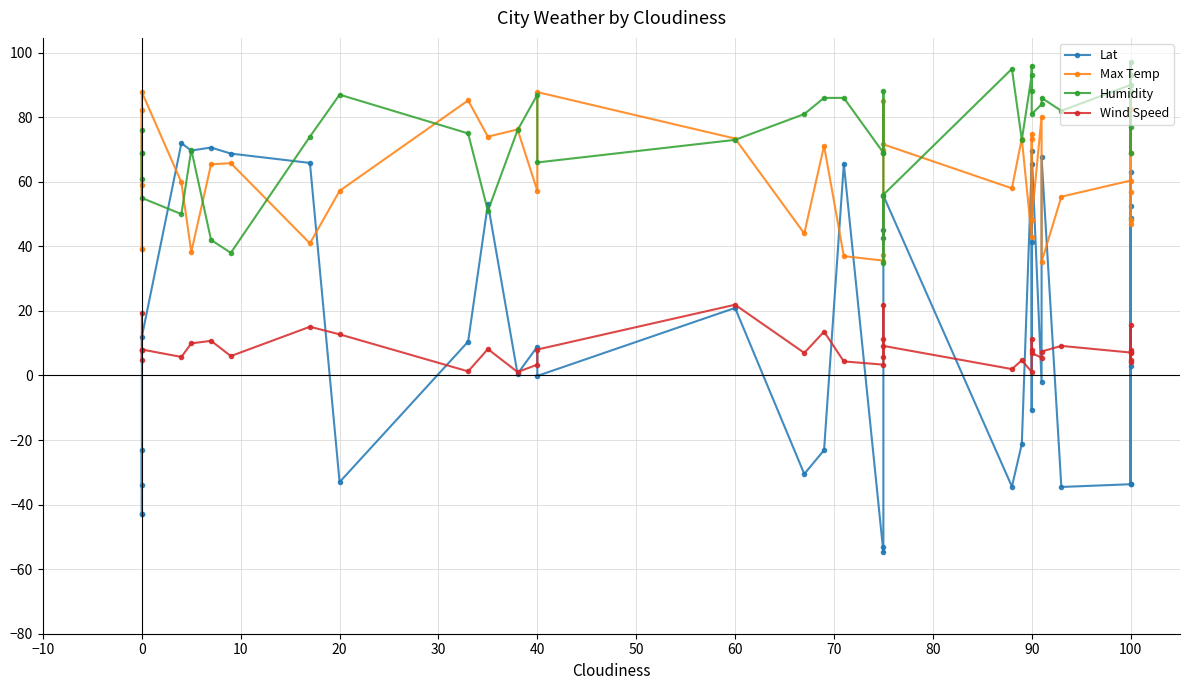

What is the maximum value for Humidity?

97.0